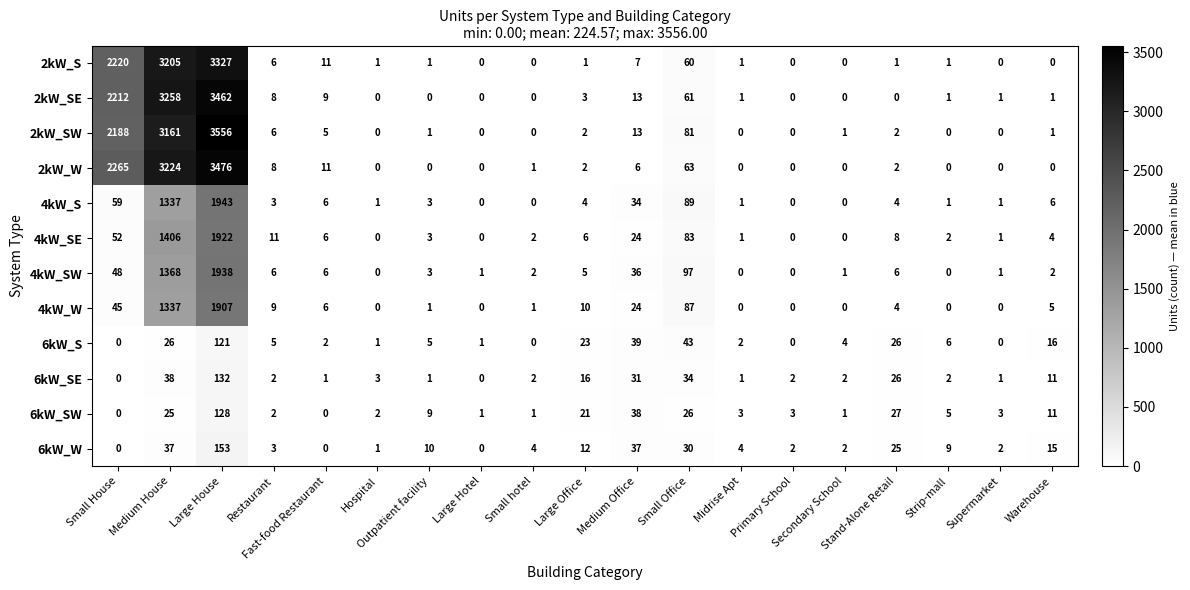

At how many categories does at least one series exceed 1961?

3